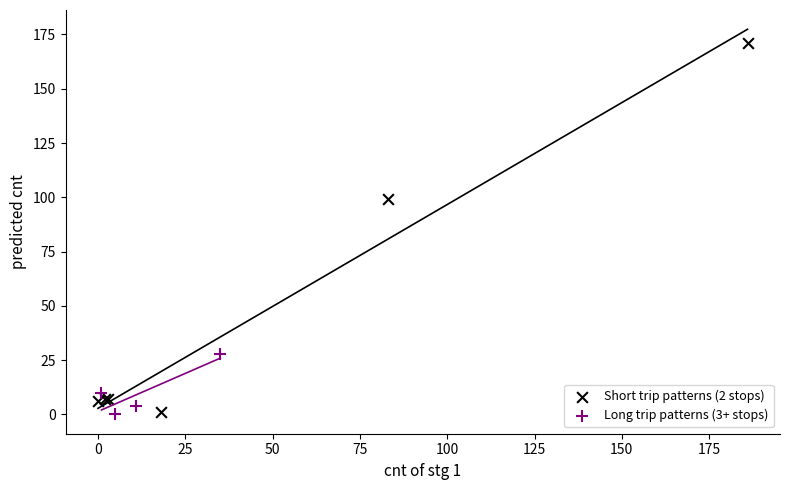

Which series reaches the maximum Y coordinate?

Short trip patterns (2 stops)